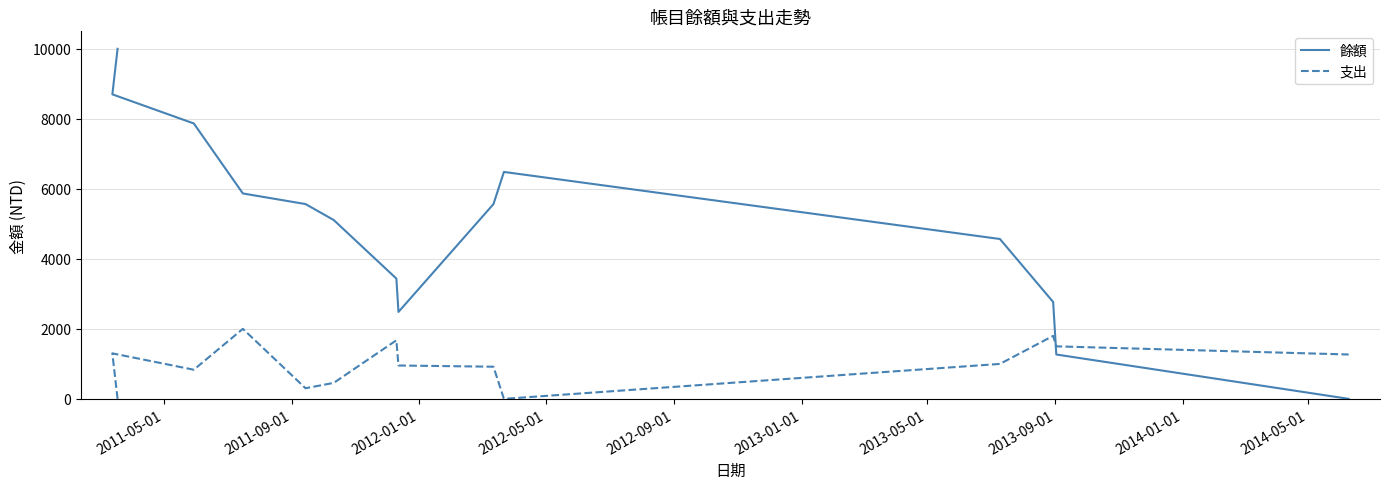

Which category has the lowest value in the 支出 series?

2011-05-01